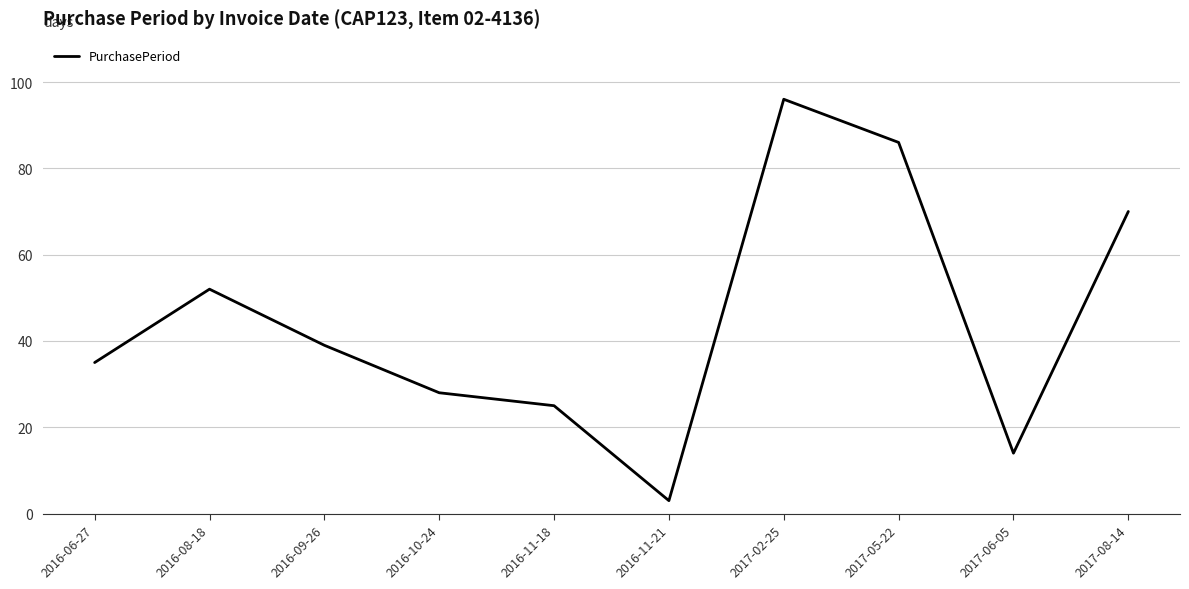

What is the sum of all values?

448